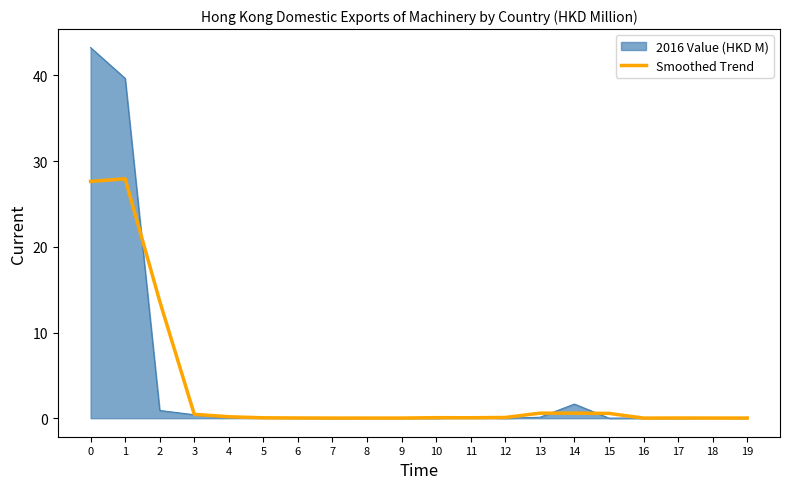

True or false: 2016 Value (HKD M) has a value of 0.0 at 10.

True